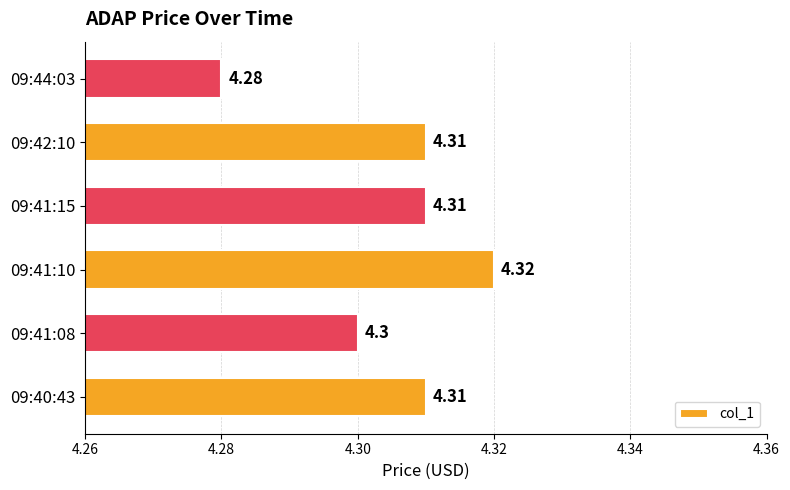

What is the maximum value shown in the chart?

4.3